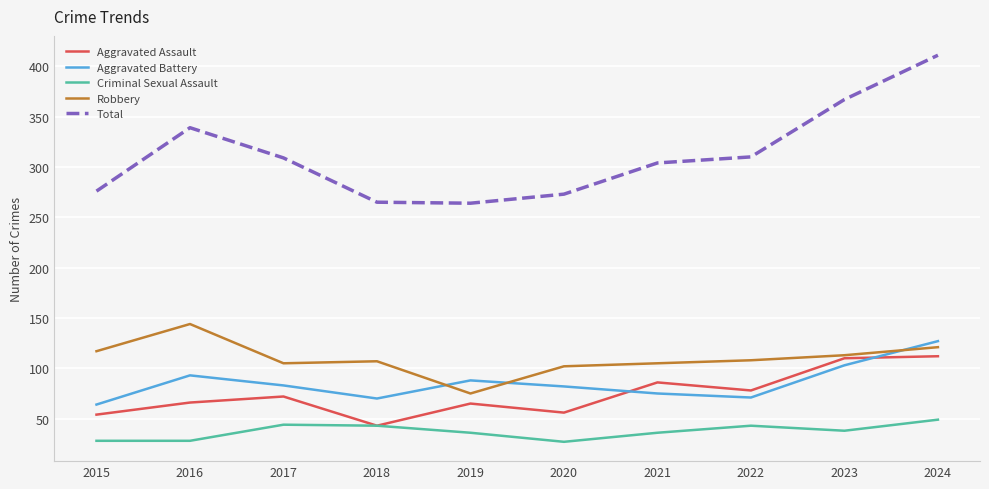

What is the smallest value displayed?

27